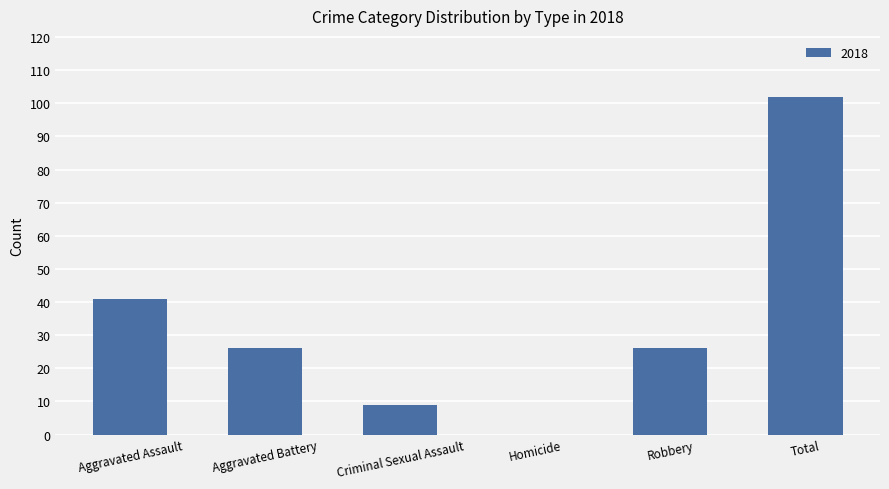

What is the sum of the values at Criminal Sexual Assault and Total?

111